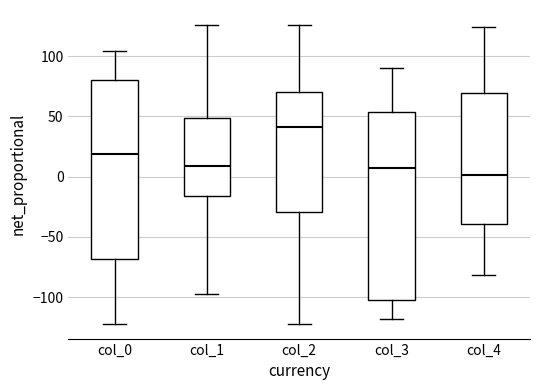

Reading left to right, read every box against the y-axis: the position of its median line, the range the box covers, and the ends of its whiskers. The values are not printed on the chart, so give them approximately, as read against the axis.

col_0: median 20, box -70 to 80, whiskers -120 to 105
col_1: median 10, box -15 to 50, whiskers -95 to 125
col_2: median 40, box -30 to 70, whiskers -120 to 125
col_3: median 5, box -100 to 55, whiskers -120 to 90
col_4: median 0, box -40 to 70, whiskers -80 to 125